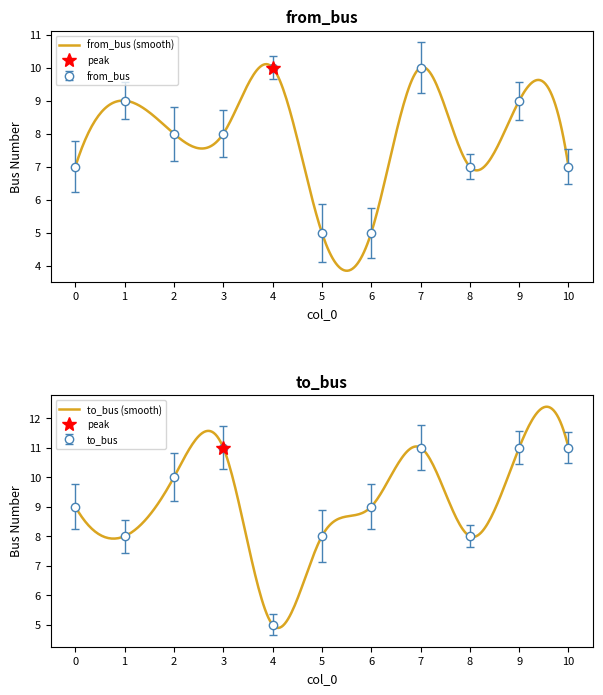

List the series in order of their peak value, lowest first.

from_bus, to_bus